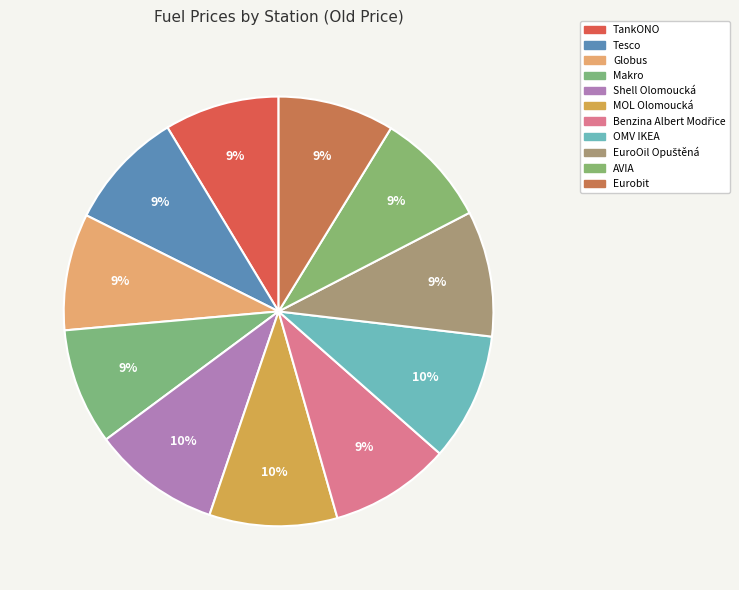

What percentage is NOT represented by Eurobit?

91.2%